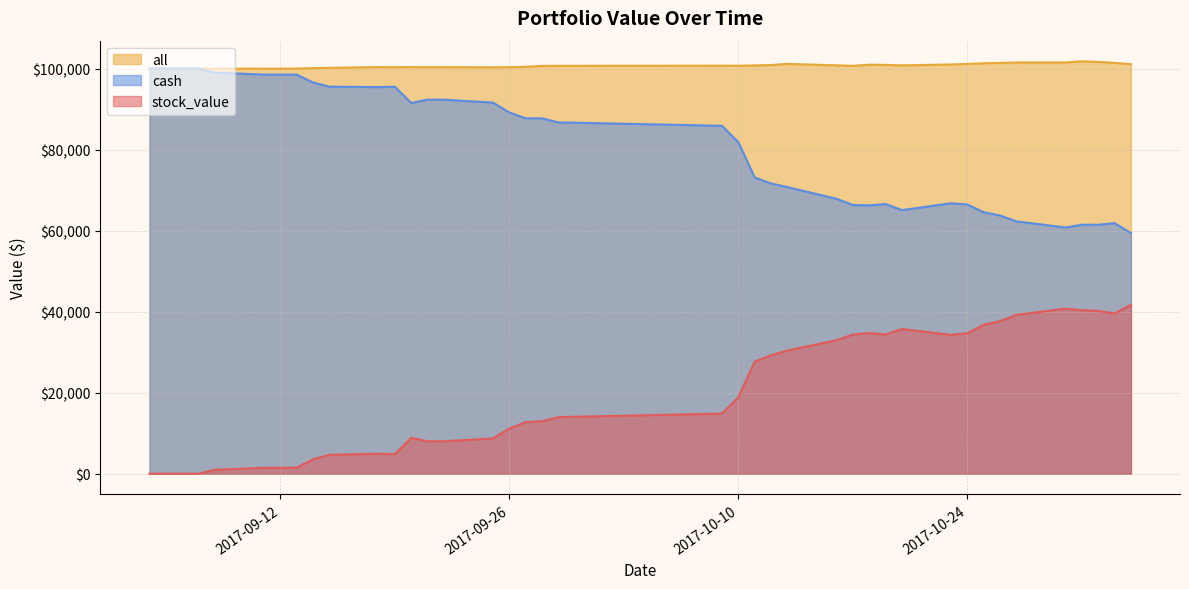

What position from the left is 2017-09-18?

11